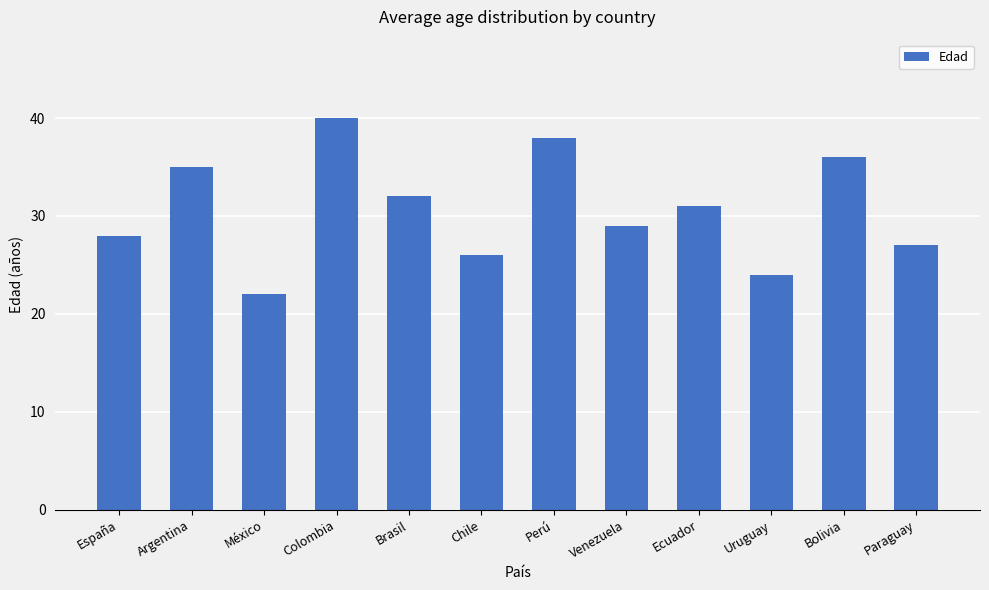

Between Brasil and Venezuela, which is larger?

Brasil